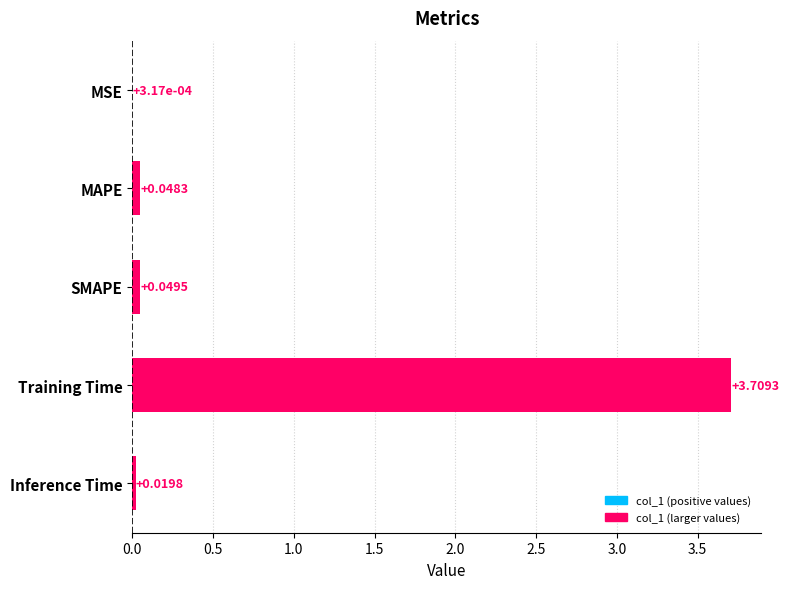

At which label is the value closest to 1?

SMAPE